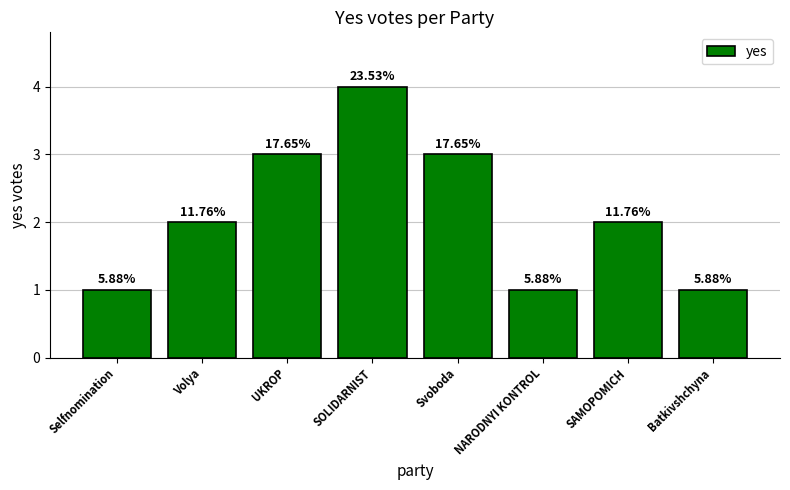

Where does the data first go above 2?

UKROP